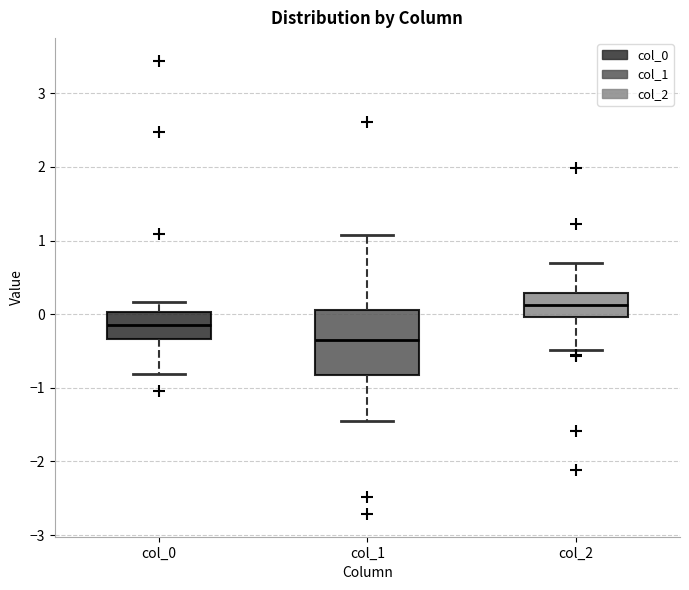

Reading left to right, read every box against the y-axis: the position of its median line, the range the box covers, and the ends of its whiskers. The values are not printed on the chart, so give them approximately, as read against the axis.

col_0: median -0.1, box -0.3 to 0.0, whiskers -0.8 to 0.2
col_1: median -0.4, box -0.8 to 0.1, whiskers -1.5 to 1.1
col_2: median 0.1, box 0.0 to 0.3, whiskers -0.5 to 0.7